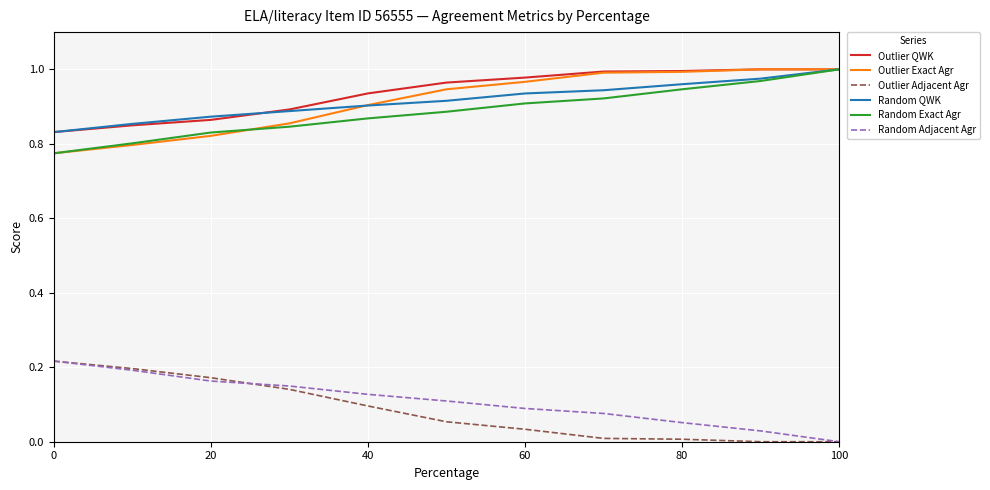

What are all the series names shown in the legend?

Outlier QWK, Outlier Exact Agr, Outlier Adjacent Agr, Random QWK, Random Exact Agr, Random Adjacent Agr